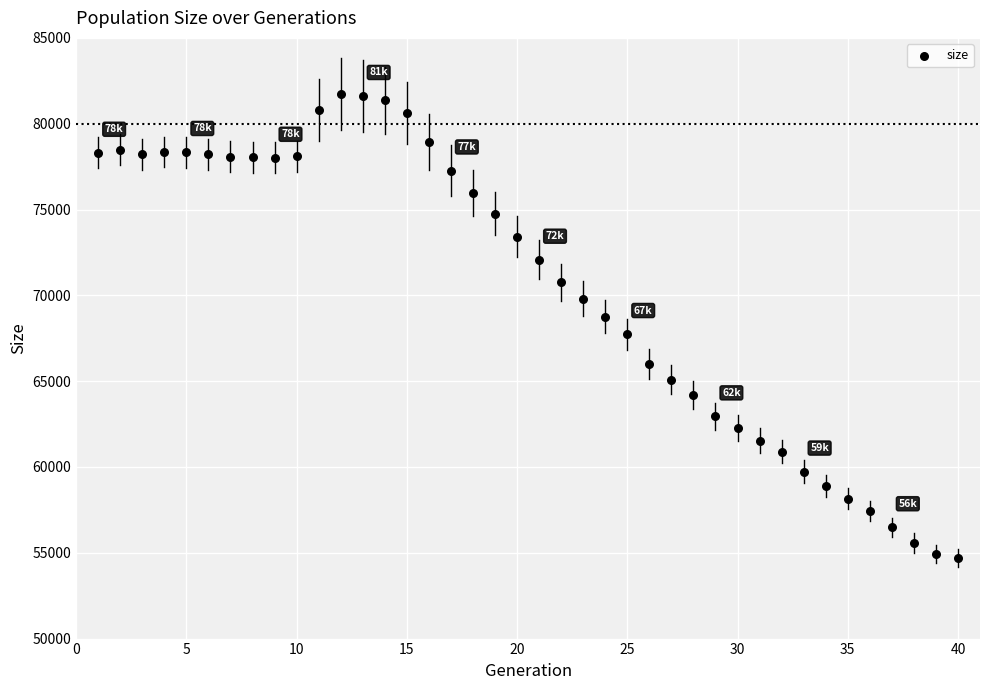

What is the range of X values (max minus min)?

39